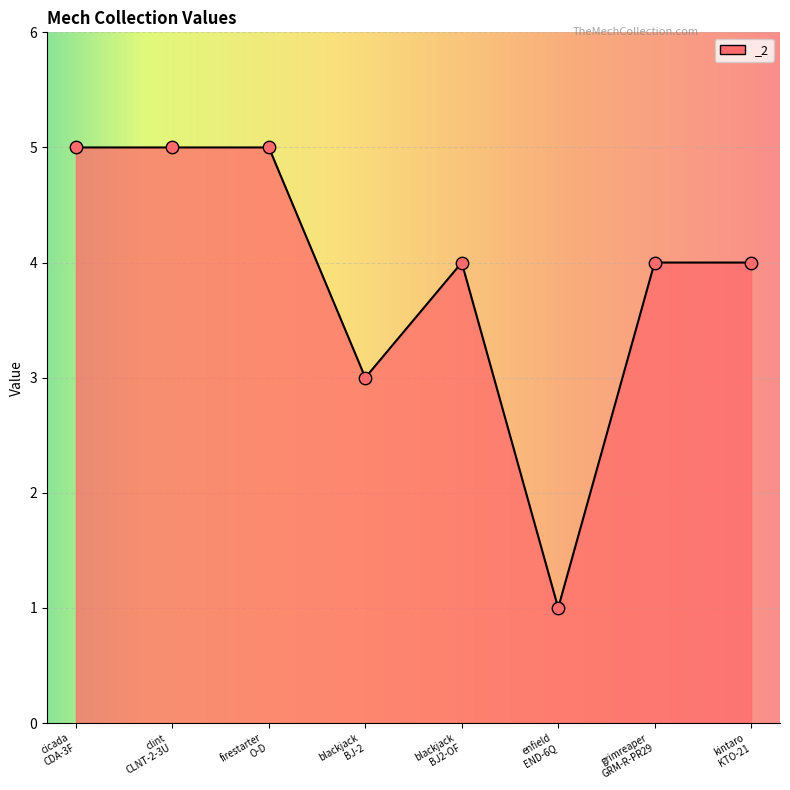

What is the difference between the maximum and minimum values?

4